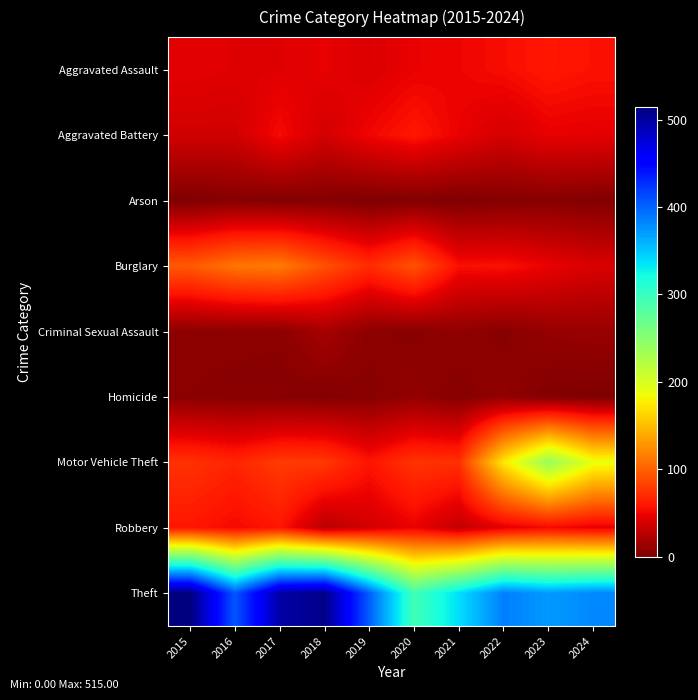

At which category does the chart reach its minimum across all series?

2019